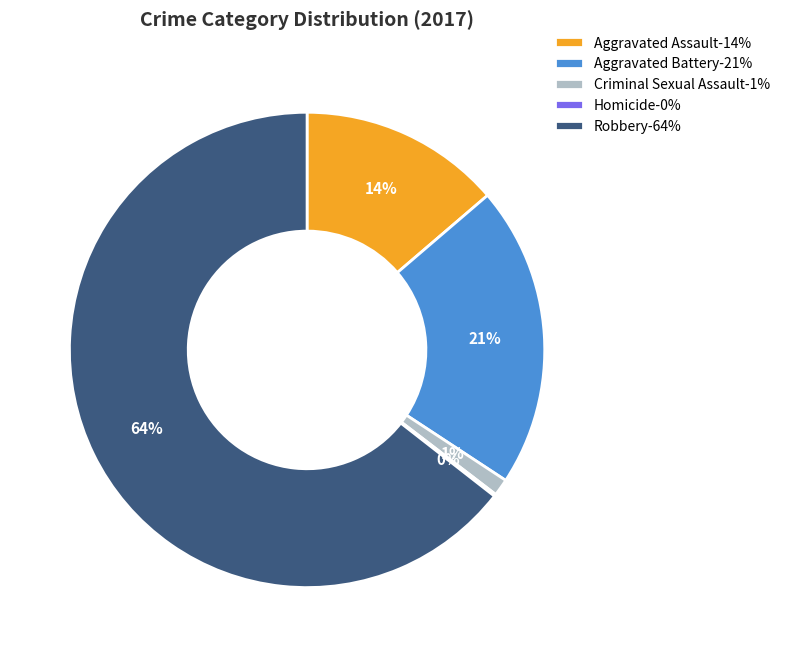

What is the largest slice in the pie chart?

Robbery